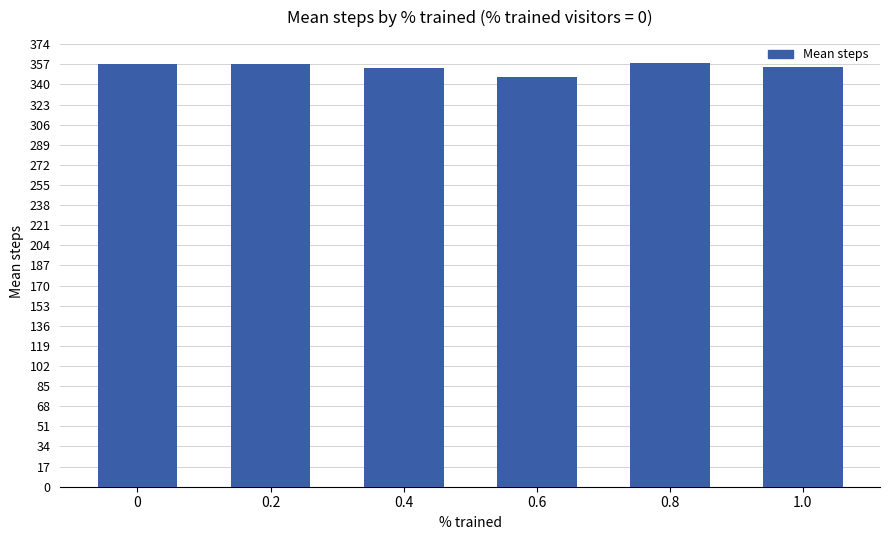

What is the greatest value displayed?

358.5